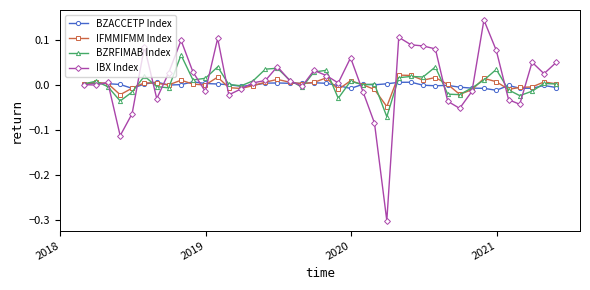

True or false: BZACCETP Index has more than 1 interior local peaks.

True